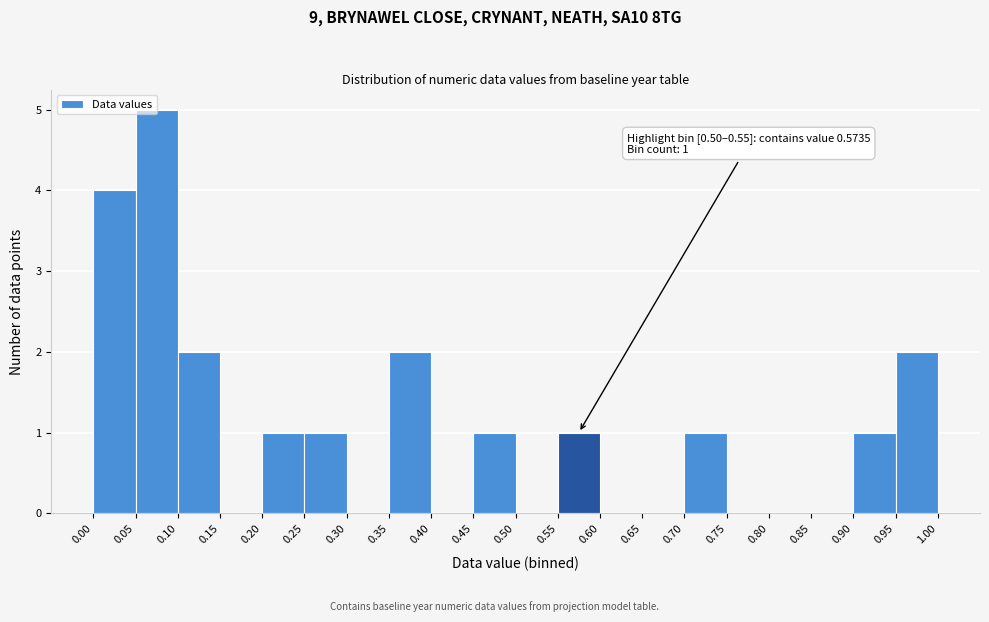

Which range on the x-axis has the tallest bar?

0.05 to 0.10